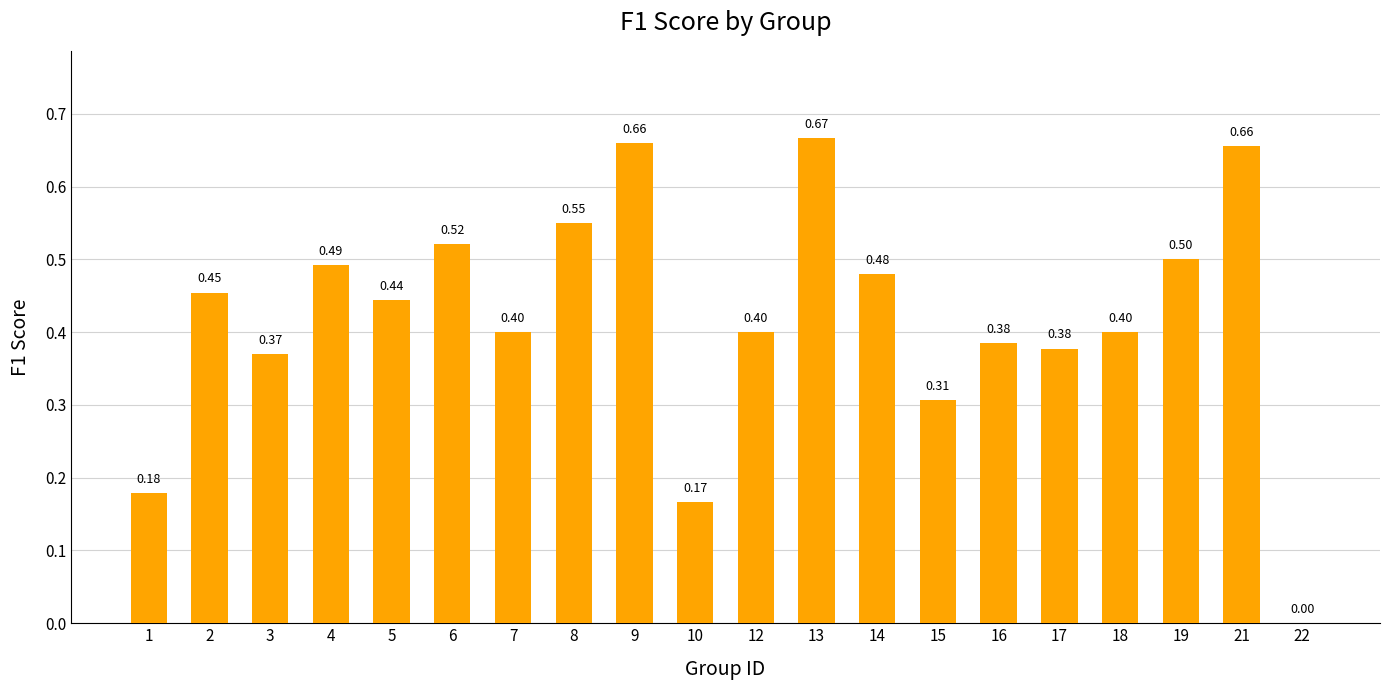

What is the sum of all values?

8.4